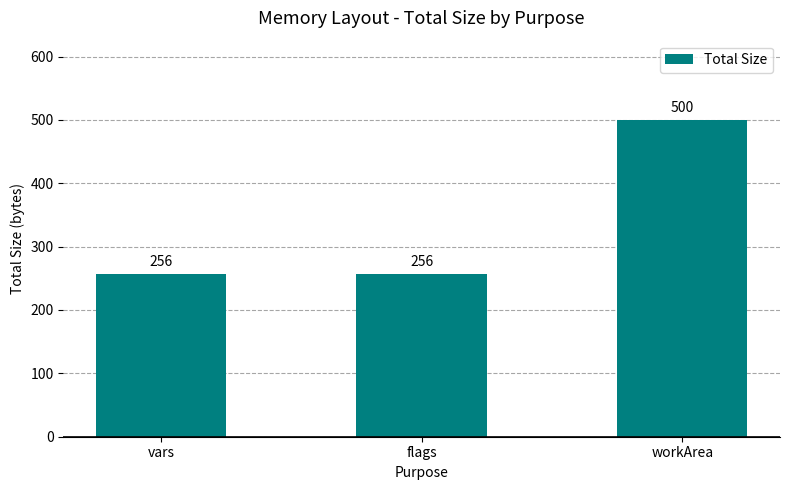

What is the label of the 1st bar from the left?

vars